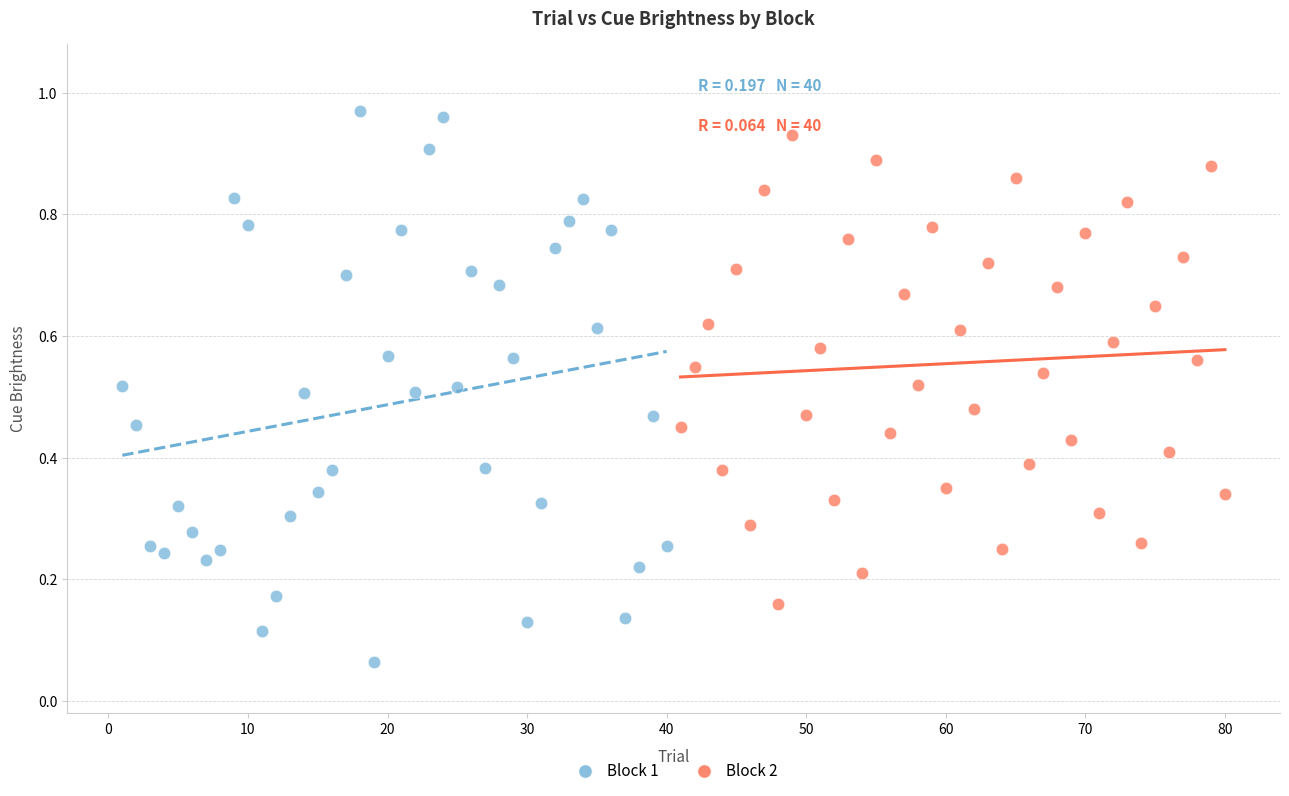

Which series has the widest spread of Y values?

Block 1